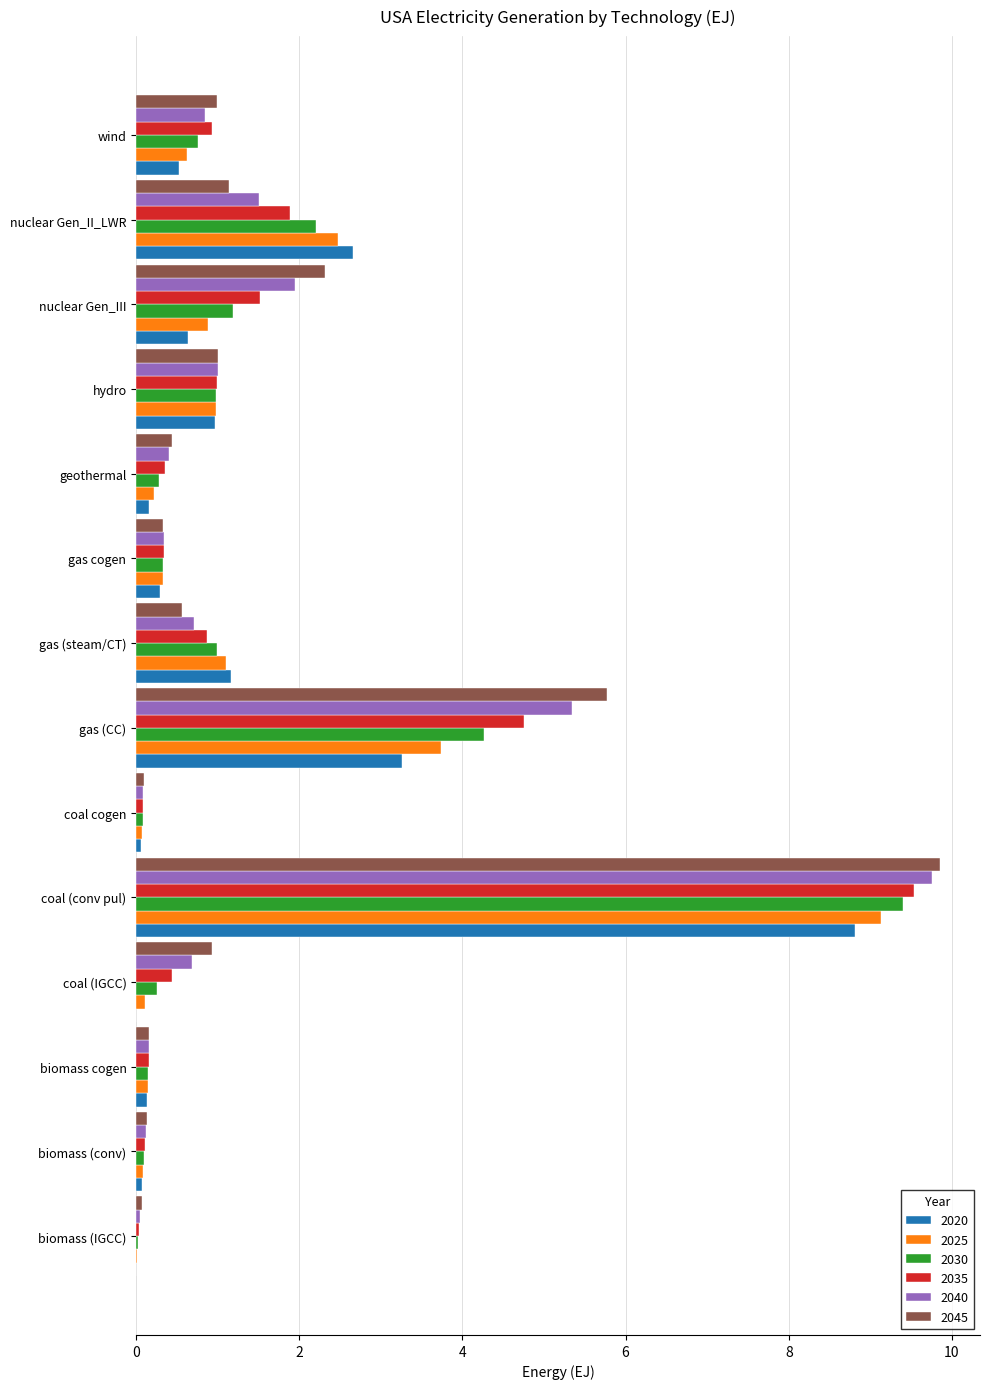

True or false: 2030 has a value of 0.3 at gas cogen.

True